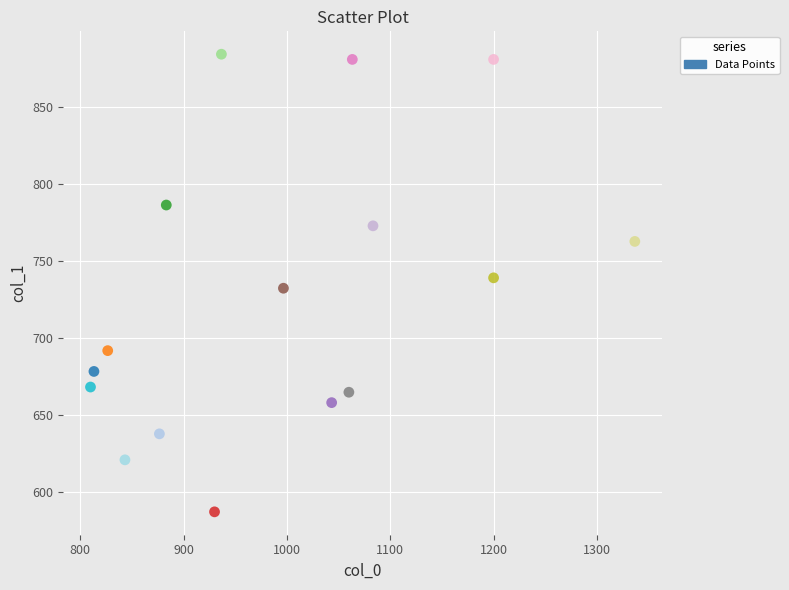

What is the range of X values (max minus min)?

526.7